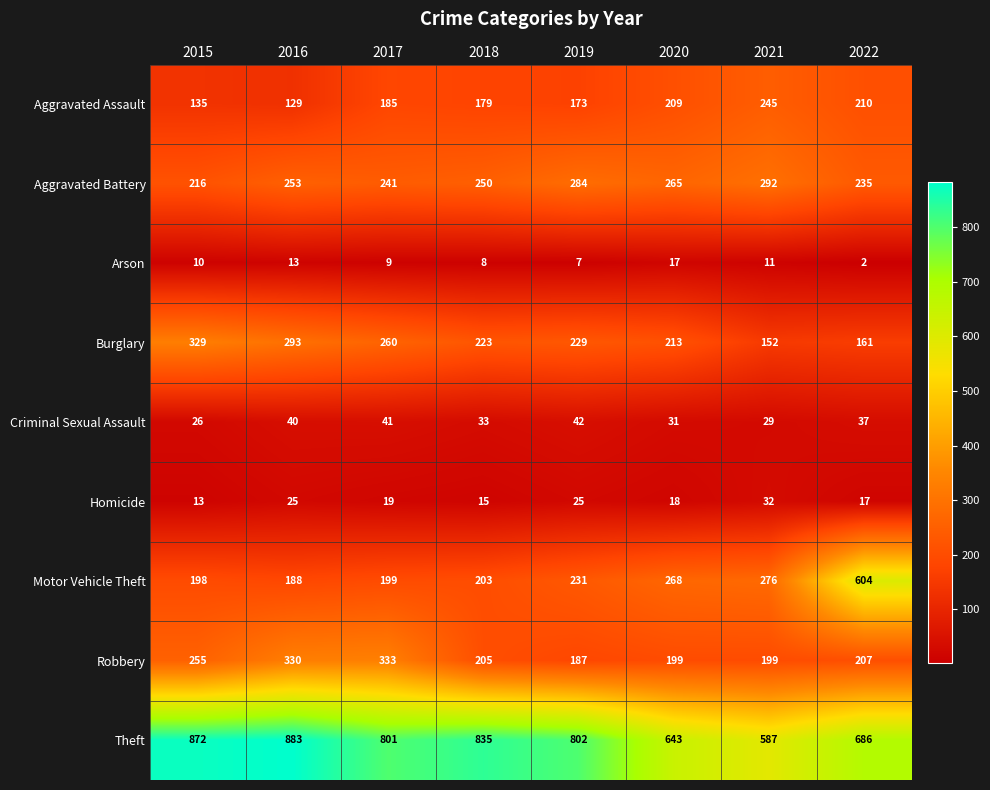

List the series in order of their peak value, lowest first.

Arson, Homicide, Criminal Sexual Assault, Aggravated Assault, Aggravated Battery, Burglary, Robbery, Motor Vehicle Theft, Theft